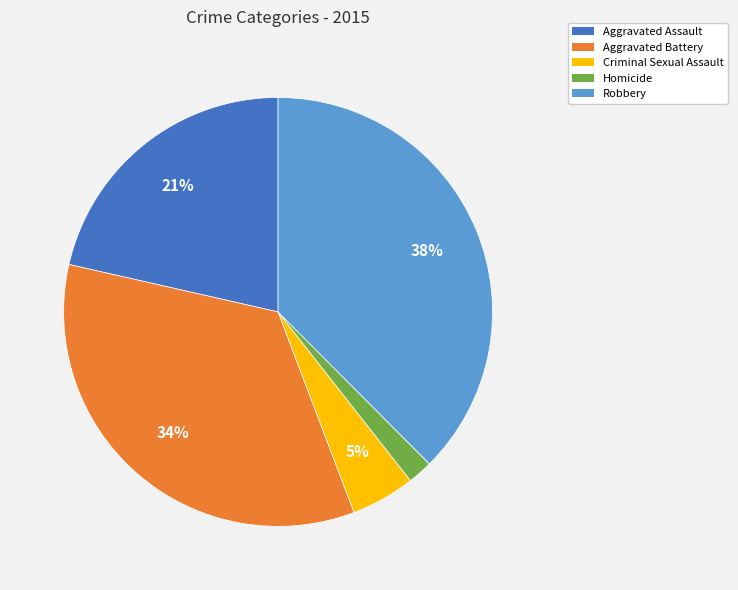

Is it true that Aggravated Battery is 34% of the pie?

True